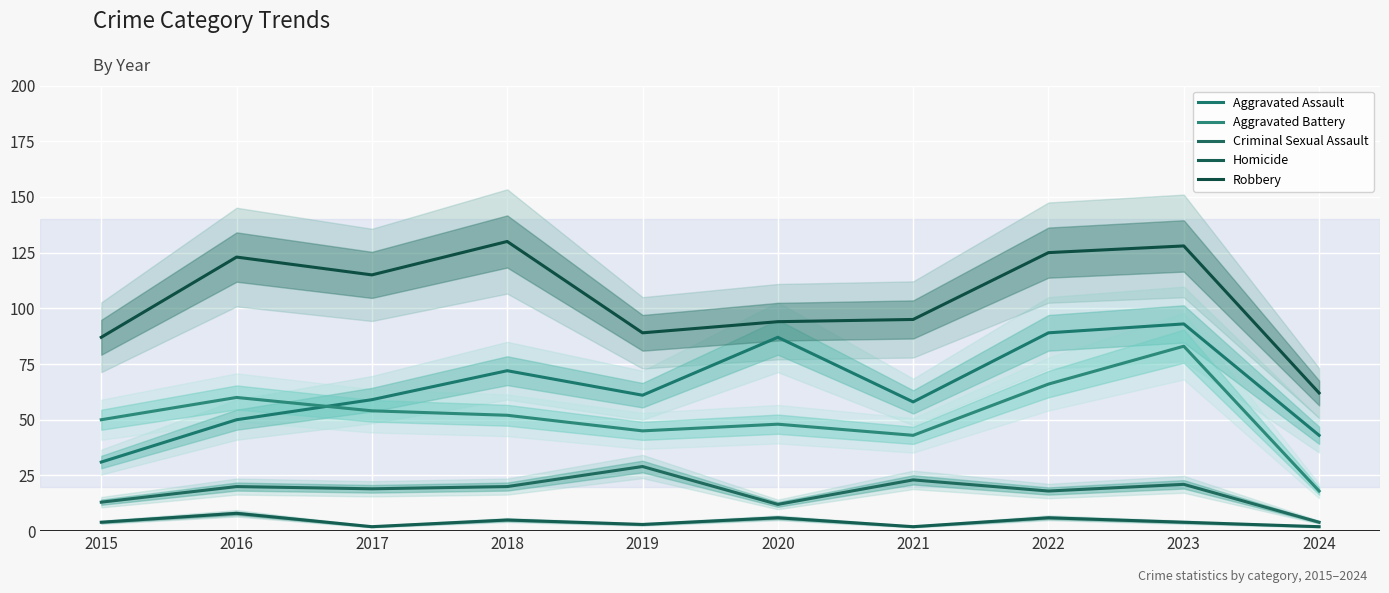

At how many categories does at least one series exceed 61?

10